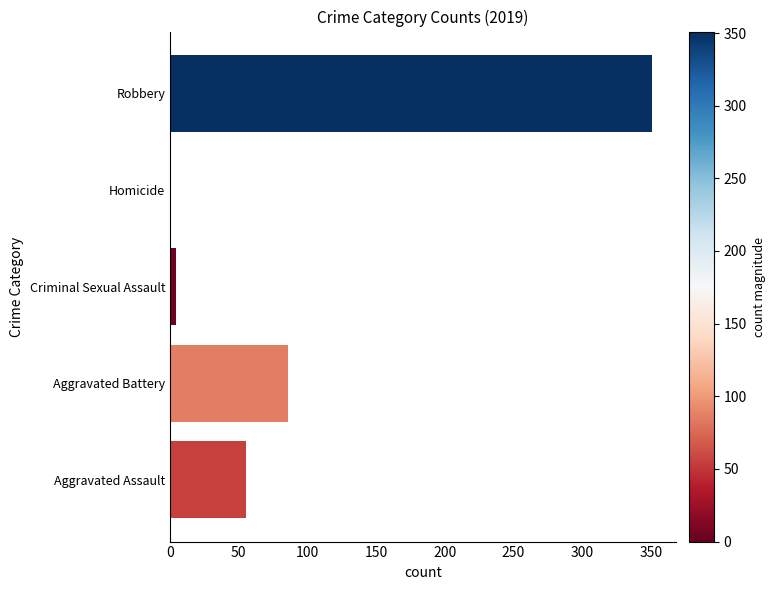

What is the change in value from Aggravated Battery to Robbery?

+265